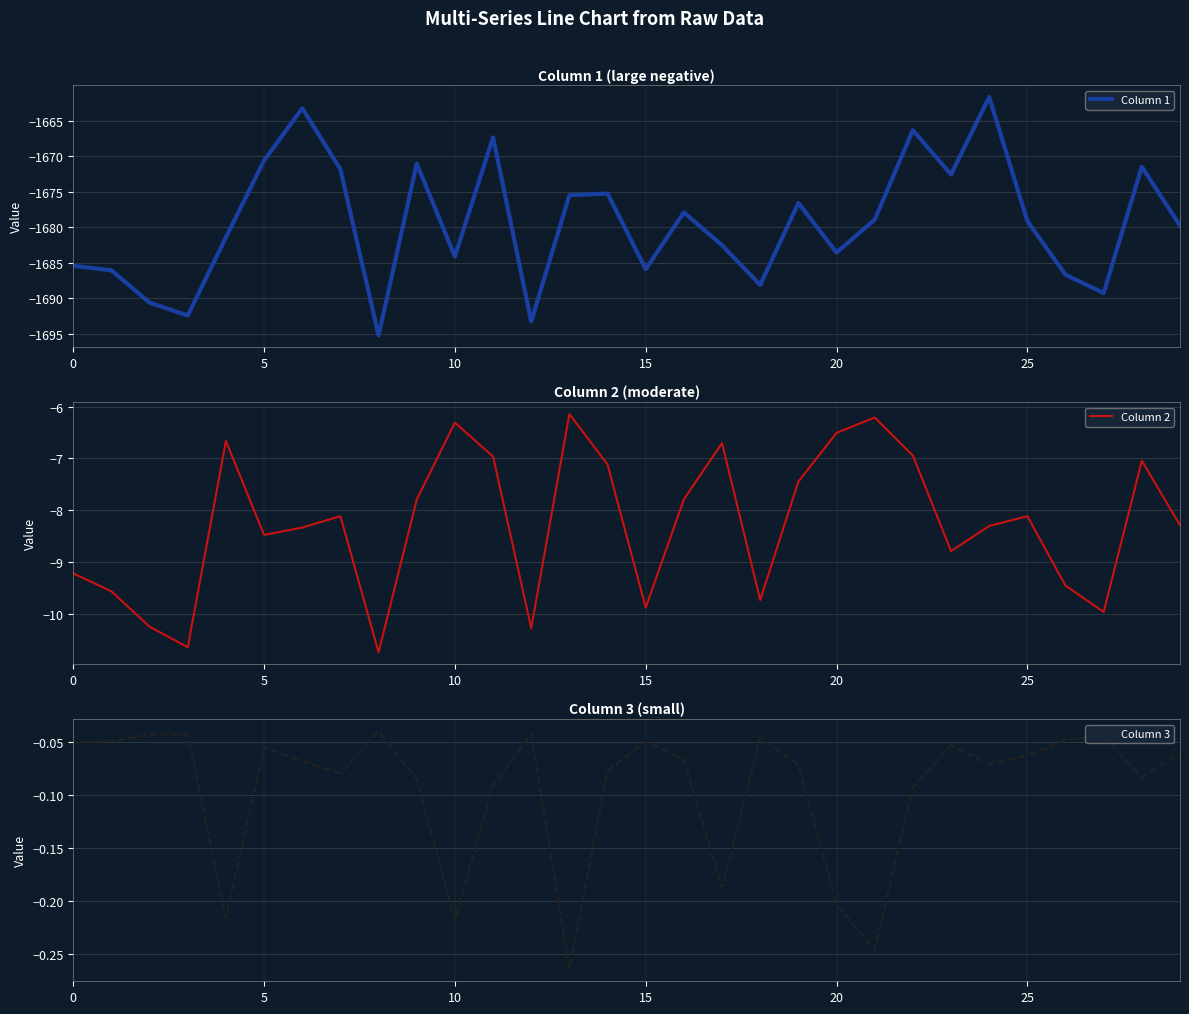

The Column 1 series shows -1666.4 at 22. True or false?

True